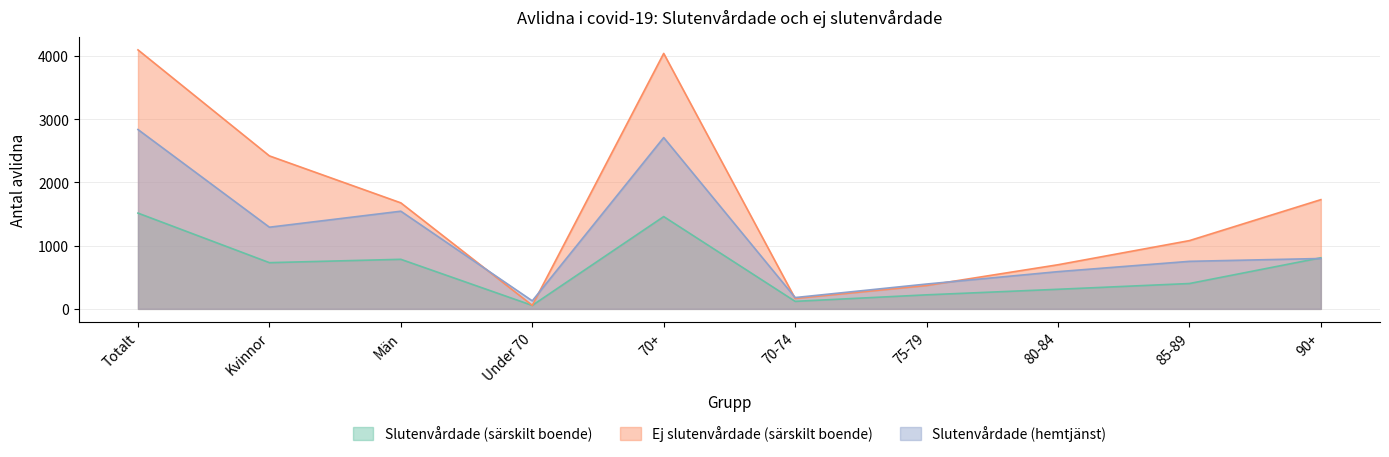

Where does the Slutenvårdade (särskilt boende) series first go above 731?

Totalt